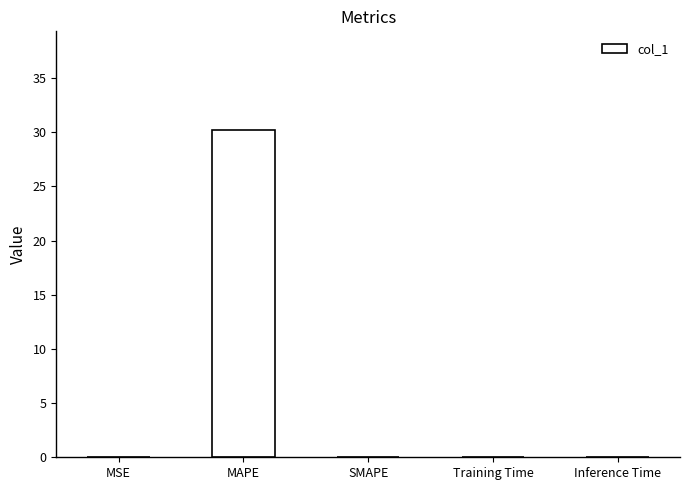

Which has a higher value, Training Time or MAPE?

MAPE